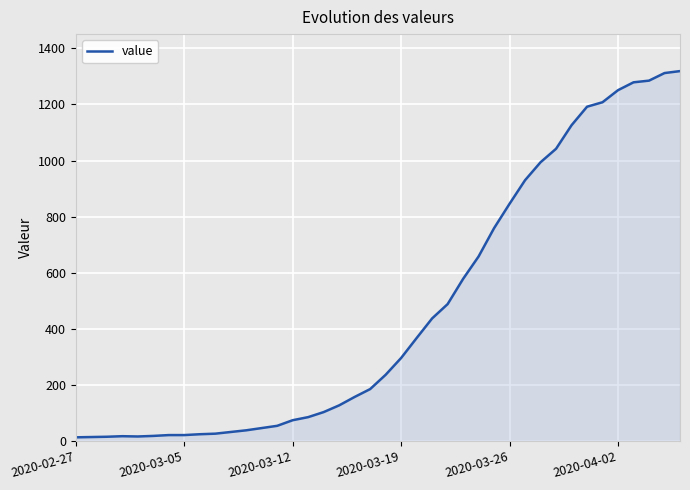

What is the greatest value displayed?

1319